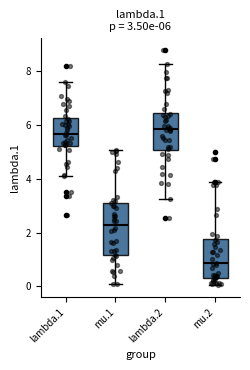

Which box is the tallest, from its lower edge to its upper edge?

mu.1